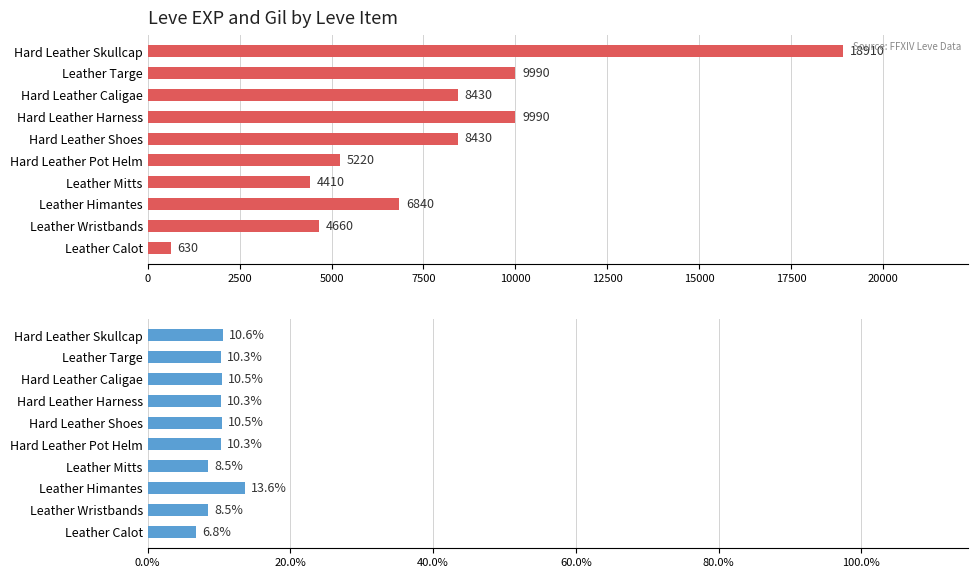

What is the smallest value displayed?

6.8